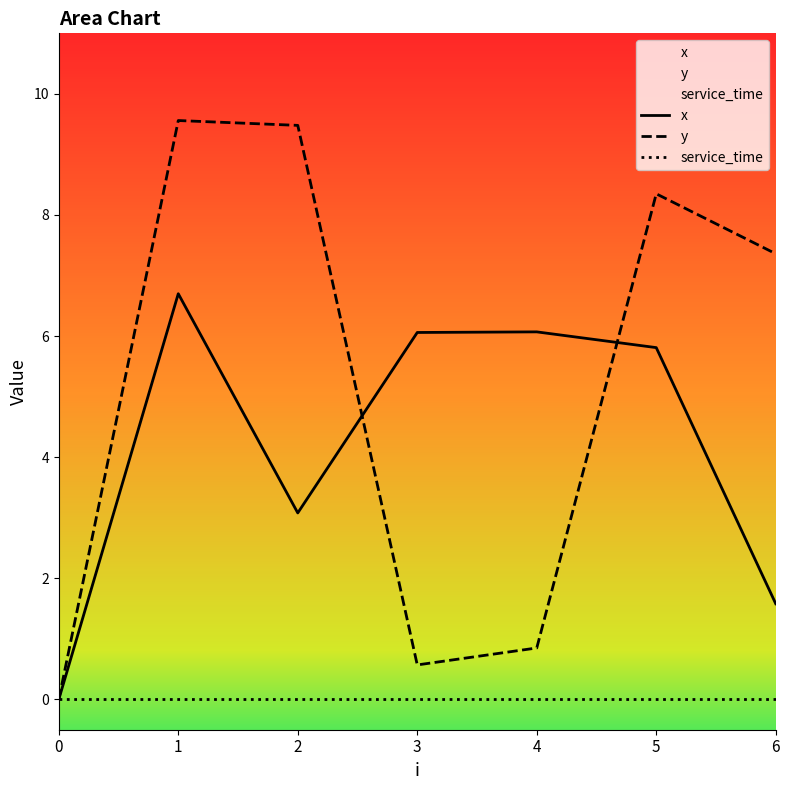

Rank the series by their average value, from highest to lowest.

y, x, service_time